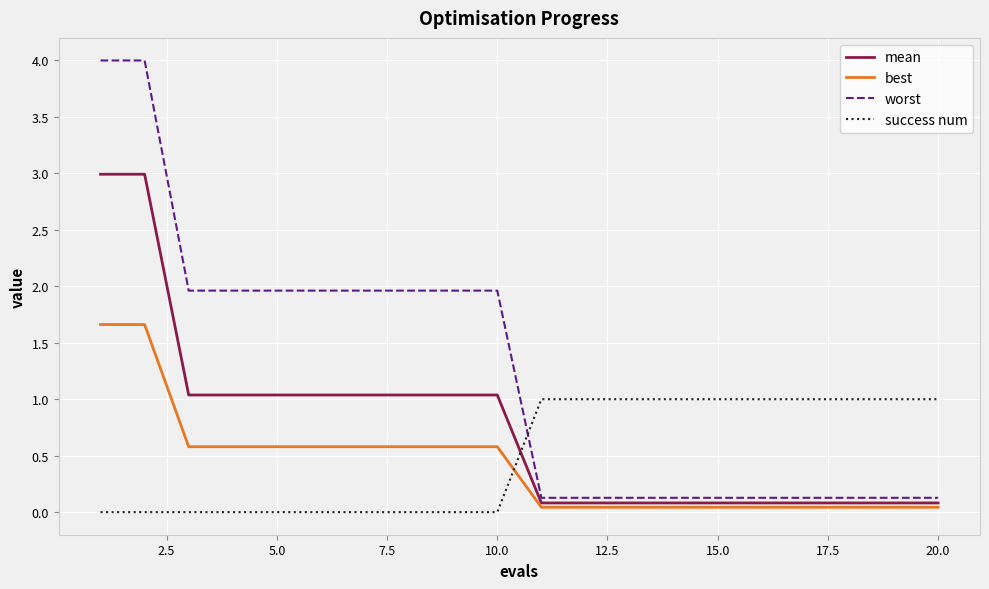

True or false: best and worst cross at least once.

False